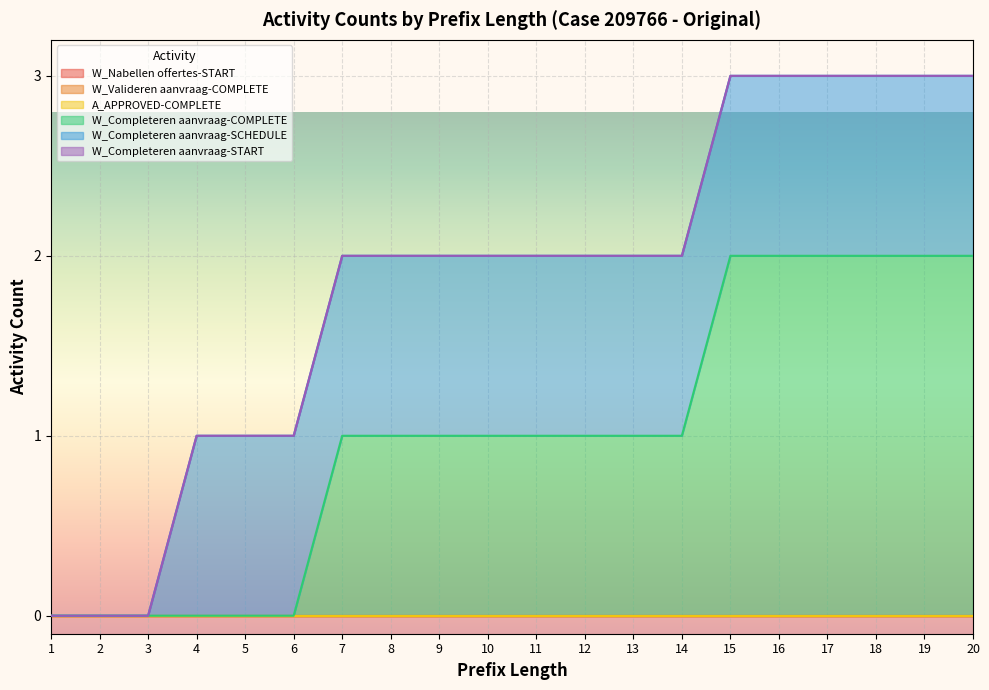

List the series in order of their peak value, lowest first.

W_Nabellen offertes-START, W_Valideren aanvraag-COMPLETE, A_APPROVED-COMPLETE, W_Completeren aanvraag-START, W_Completeren aanvraag-SCHEDULE, W_Completeren aanvraag-COMPLETE